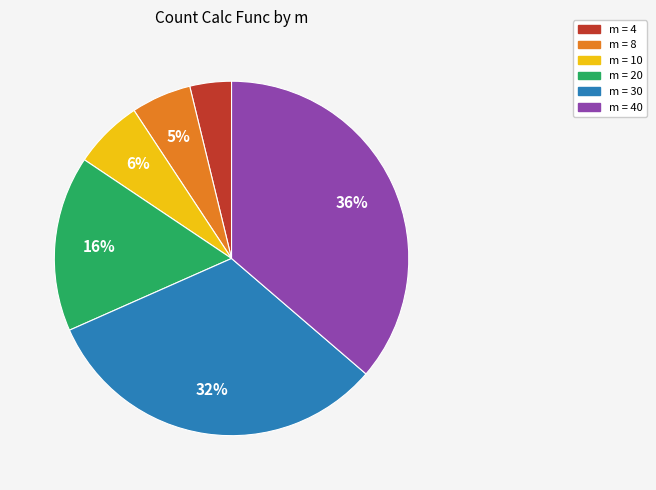

Is there a majority slice in this chart?

No